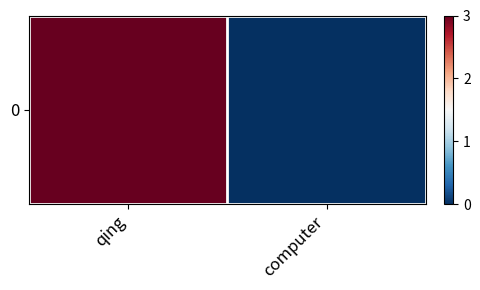

Which label corresponds to the largest value in the chart?

qing